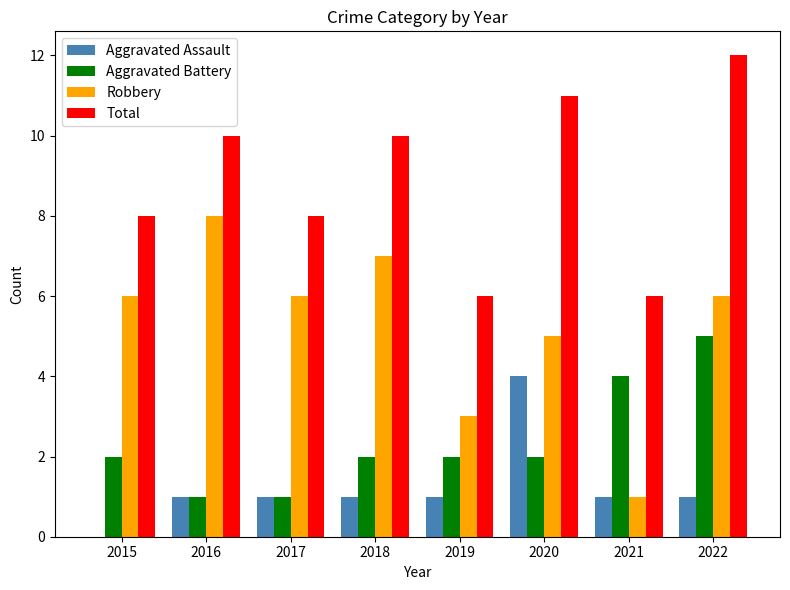

How many series are shown in this chart?

4